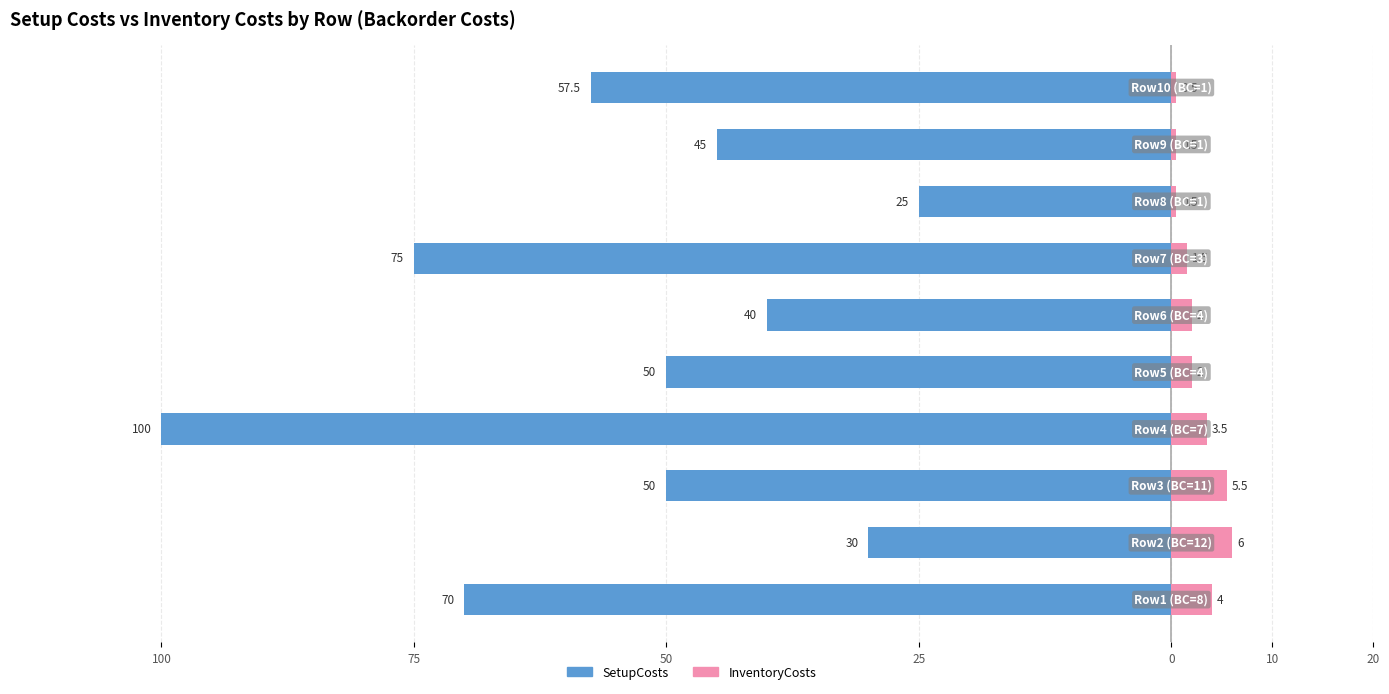

Which series has the widest spread of values?

SetupCosts